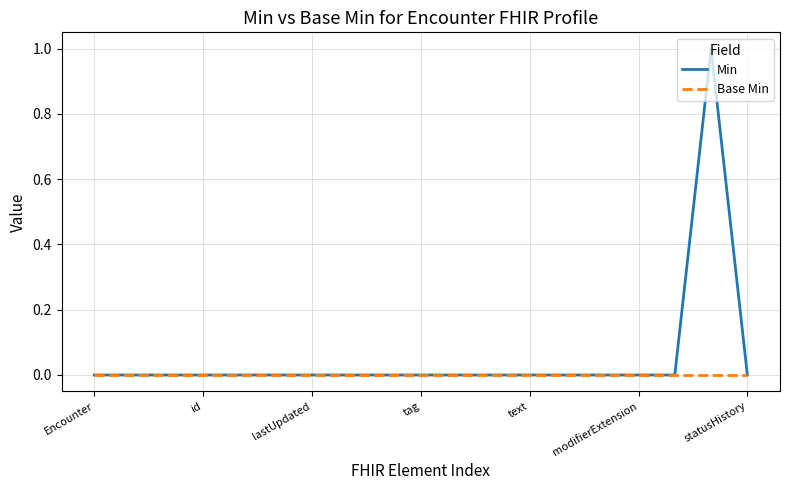

Which series has the widest spread of values?

Min